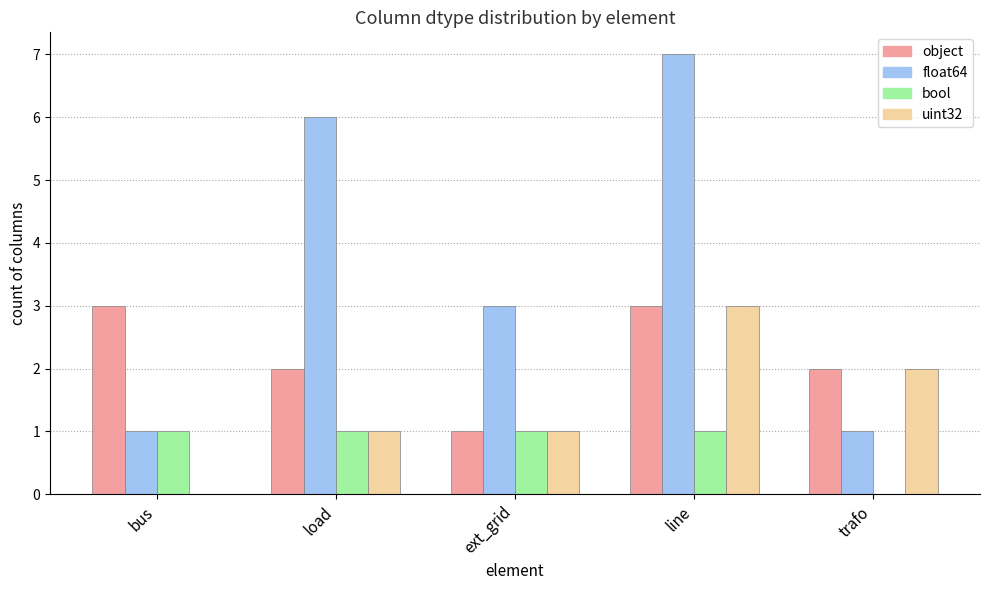

The object series shows 3 at line. True or false?

True